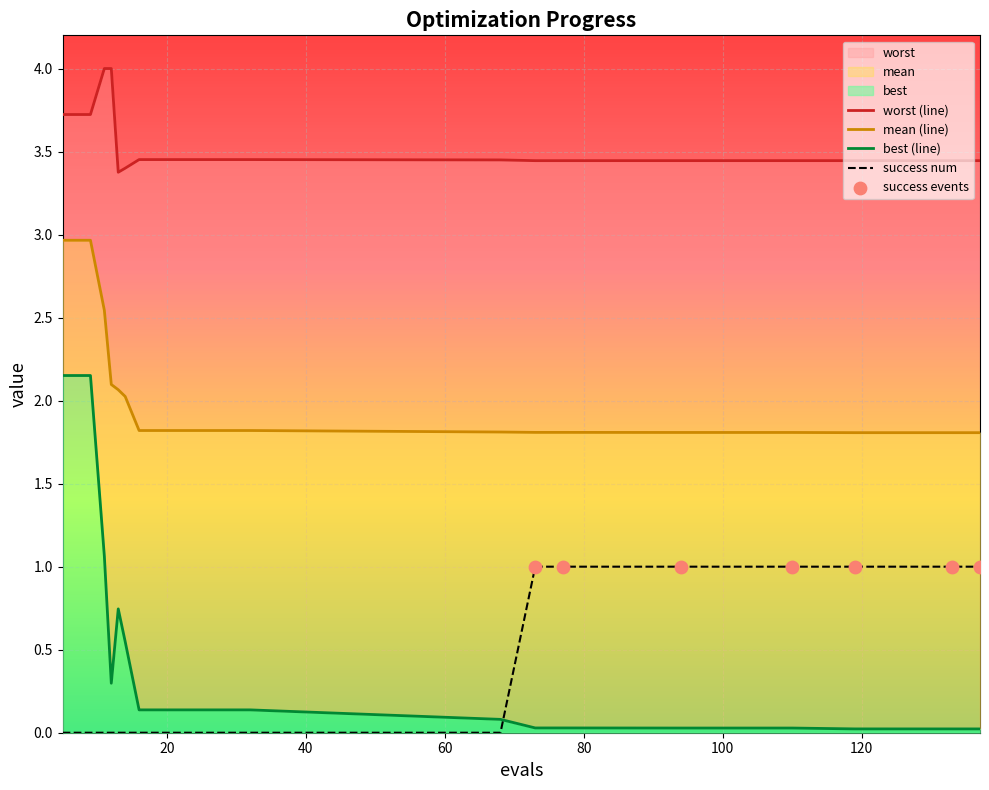

Which series reaches the minimum Y coordinate?

success num